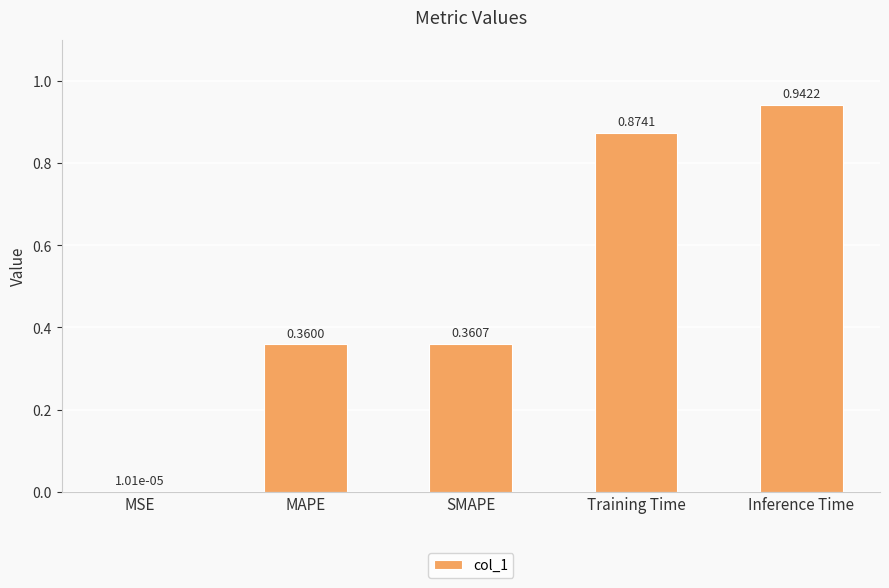

Which has a higher value, MAPE or Inference Time?

Inference Time